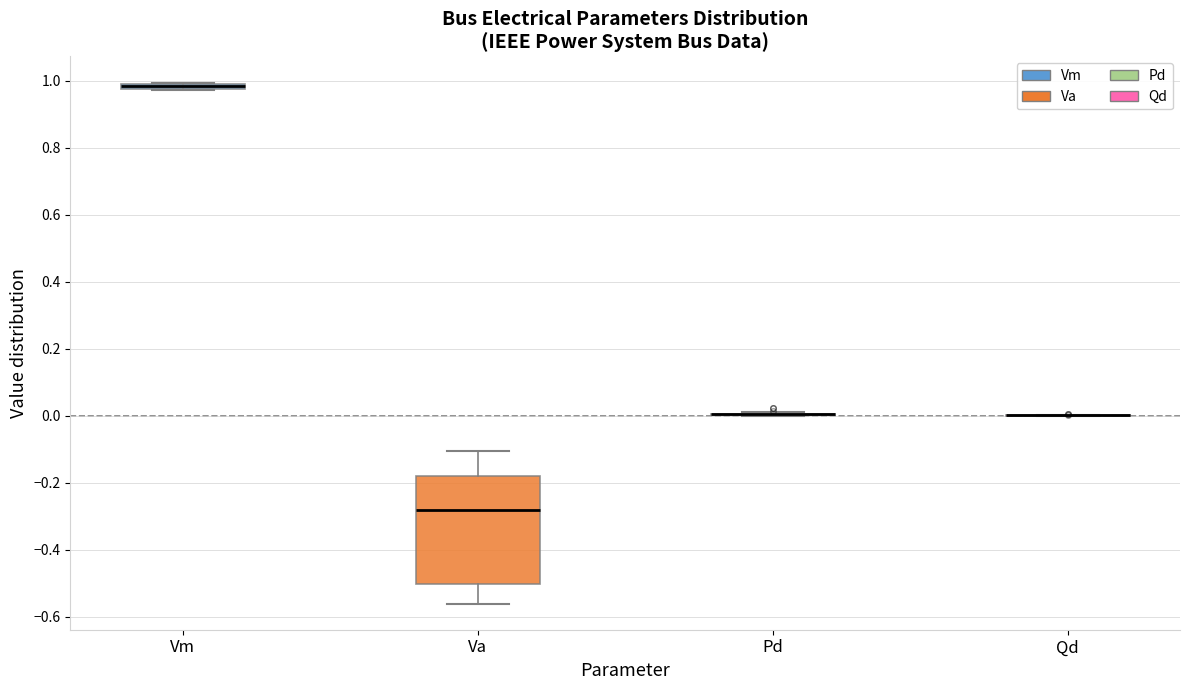

Where is the upper edge of the box for Va on the y-axis? The values are not printed on the chart, so give them approximately, as read against the axis.

-0.18